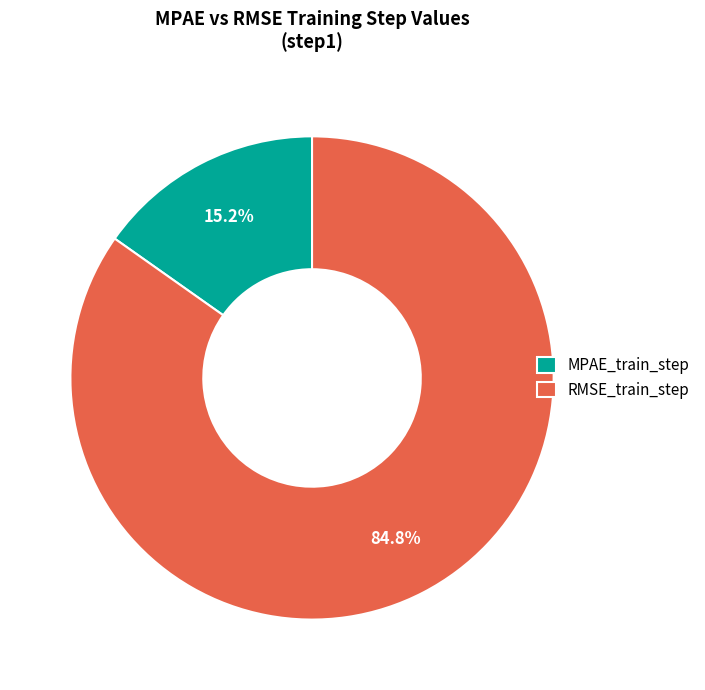

Is there a majority slice in this chart?

Yes